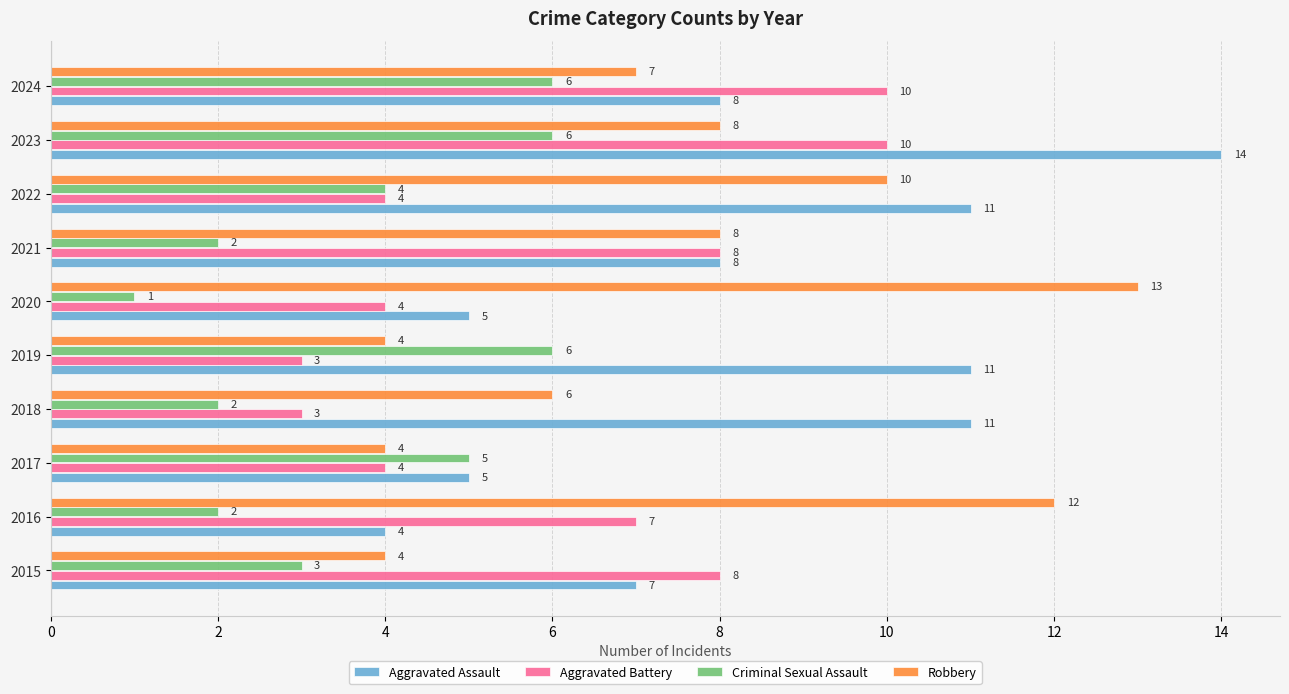

Which series changed the most between 2019 and 2020?

Robbery